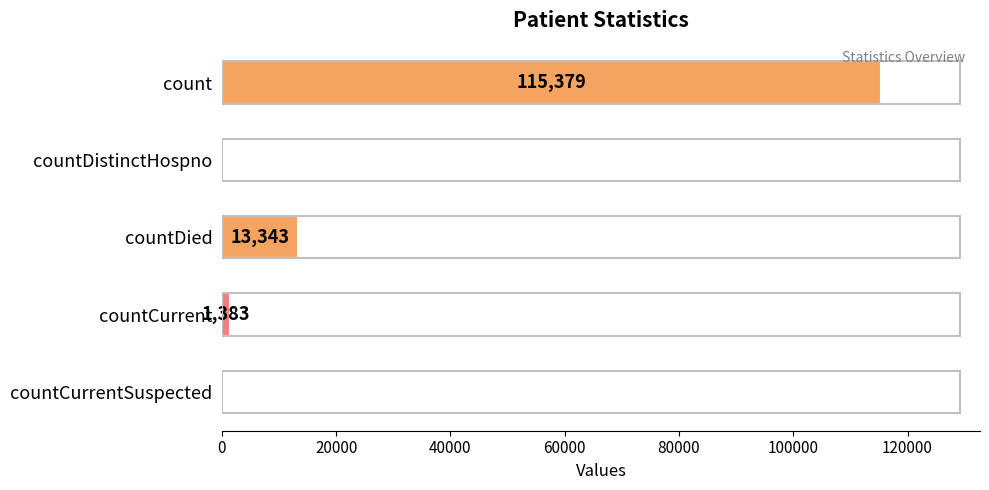

At which category does the chart reach its peak across all series?

count